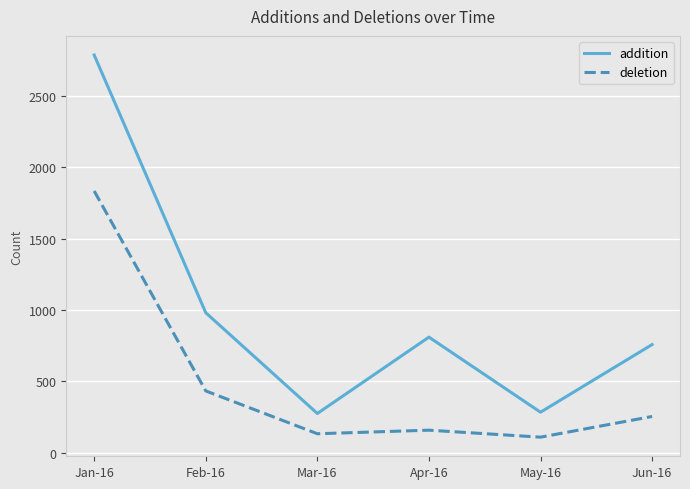

The value of addition at Jun-16 is 757. True or false?

True